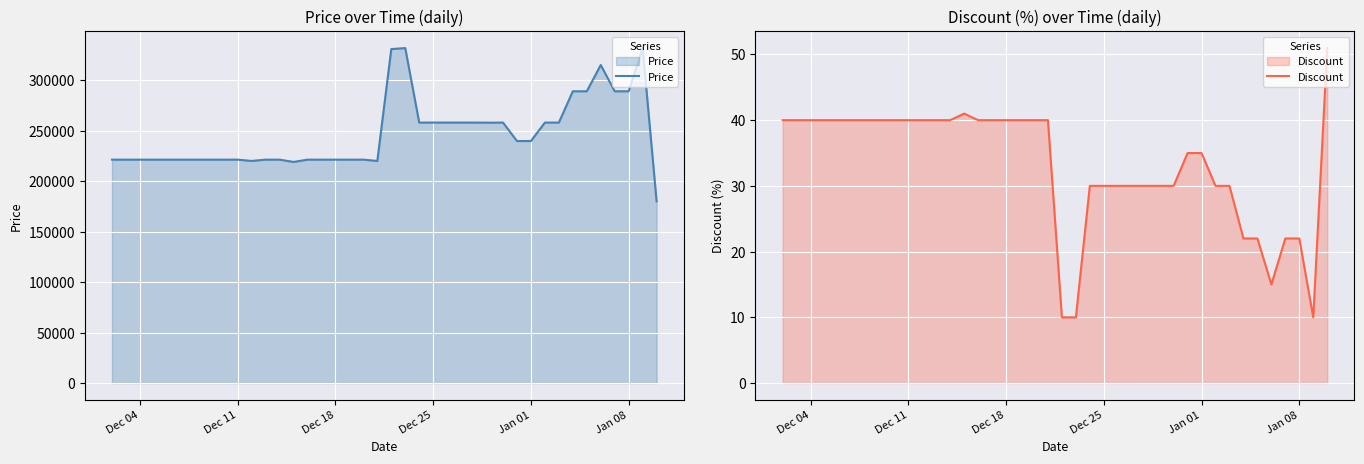

What is the maximum value for Price?

332000